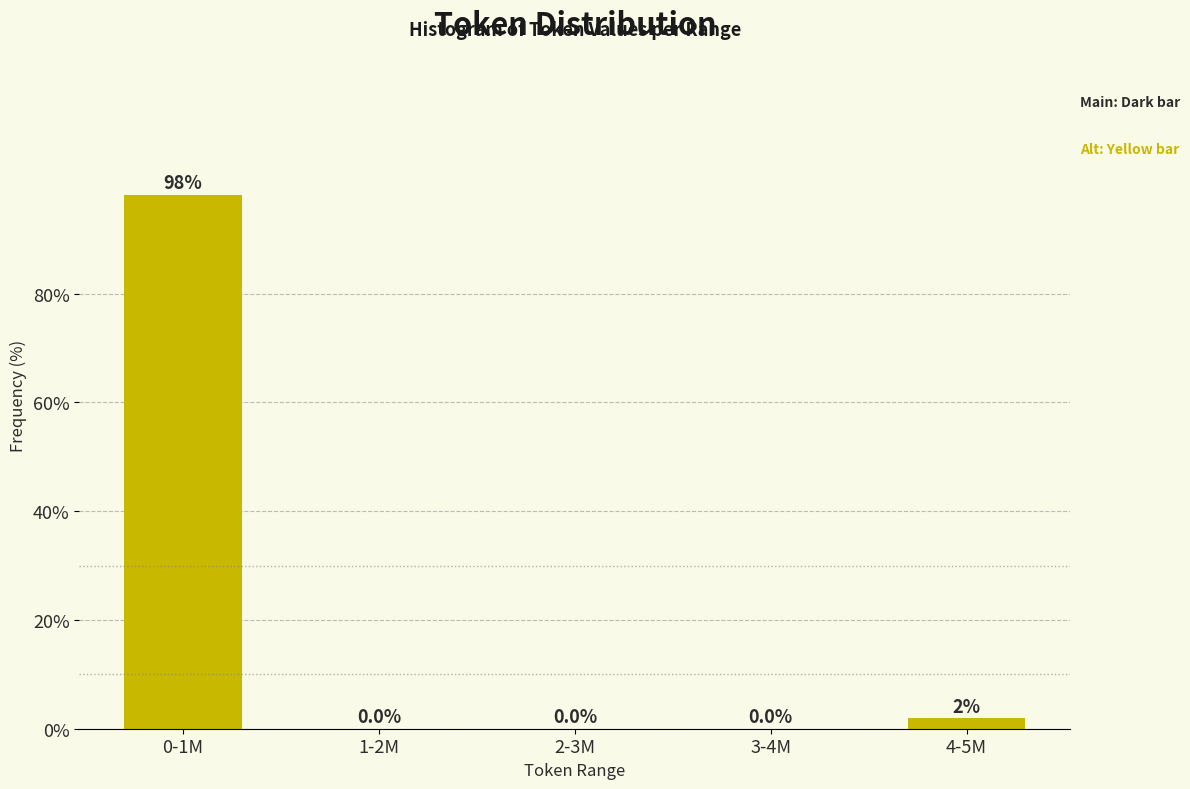

True or false: the data shows 0.0 at 2-3M.

True